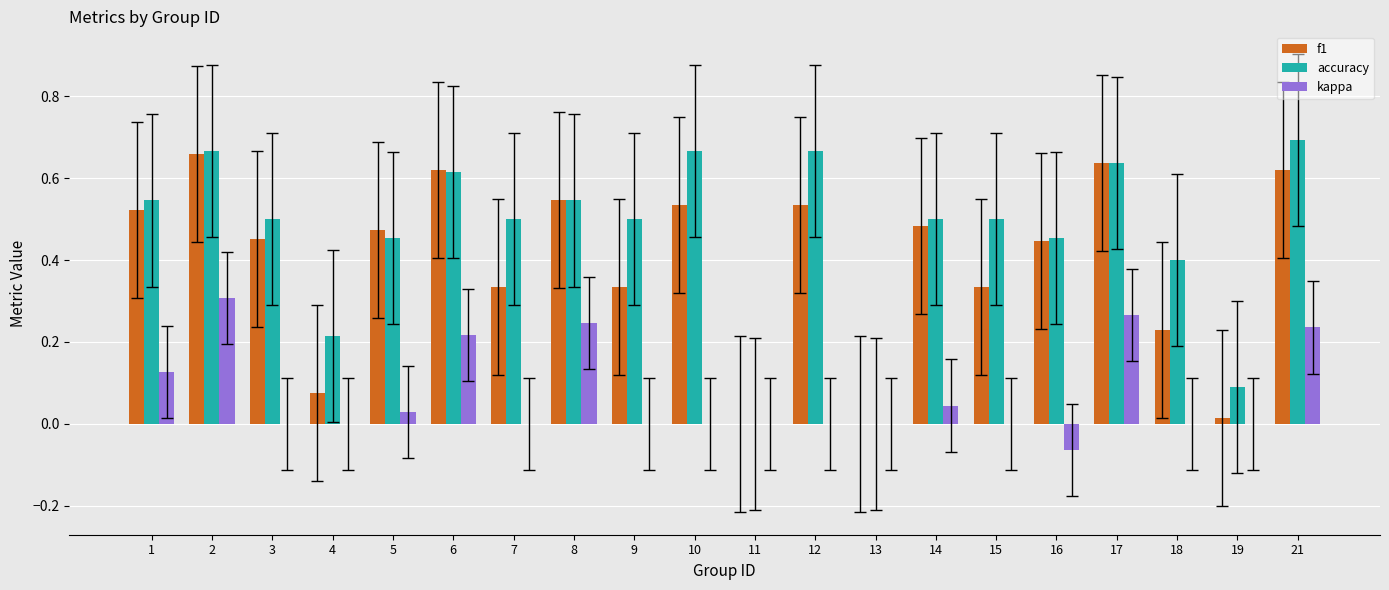

Is the value of f1 at 18 greater than the value of kappa at 3?

Yes